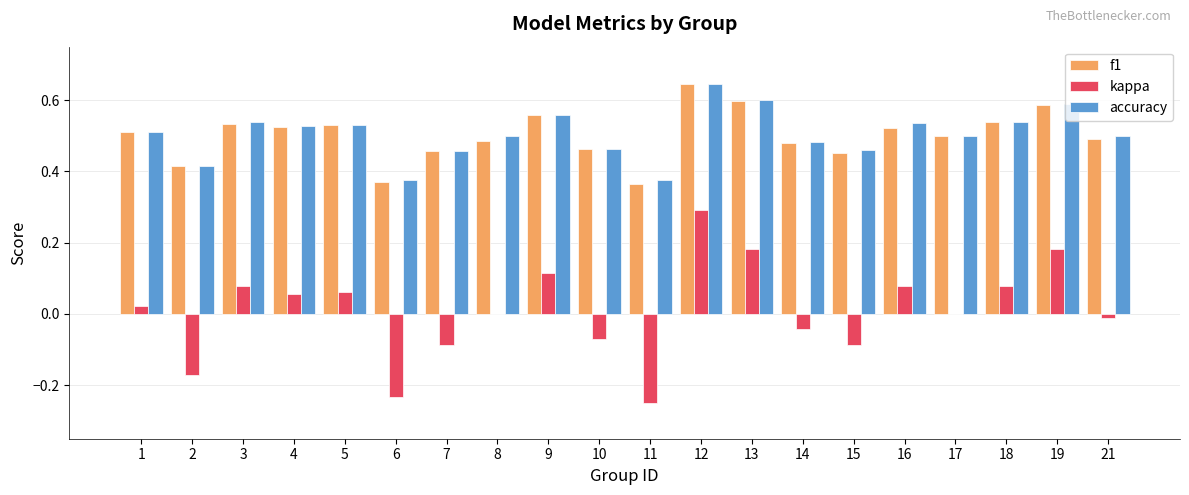

The value of accuracy at 14 is 0.5. True or false?

True